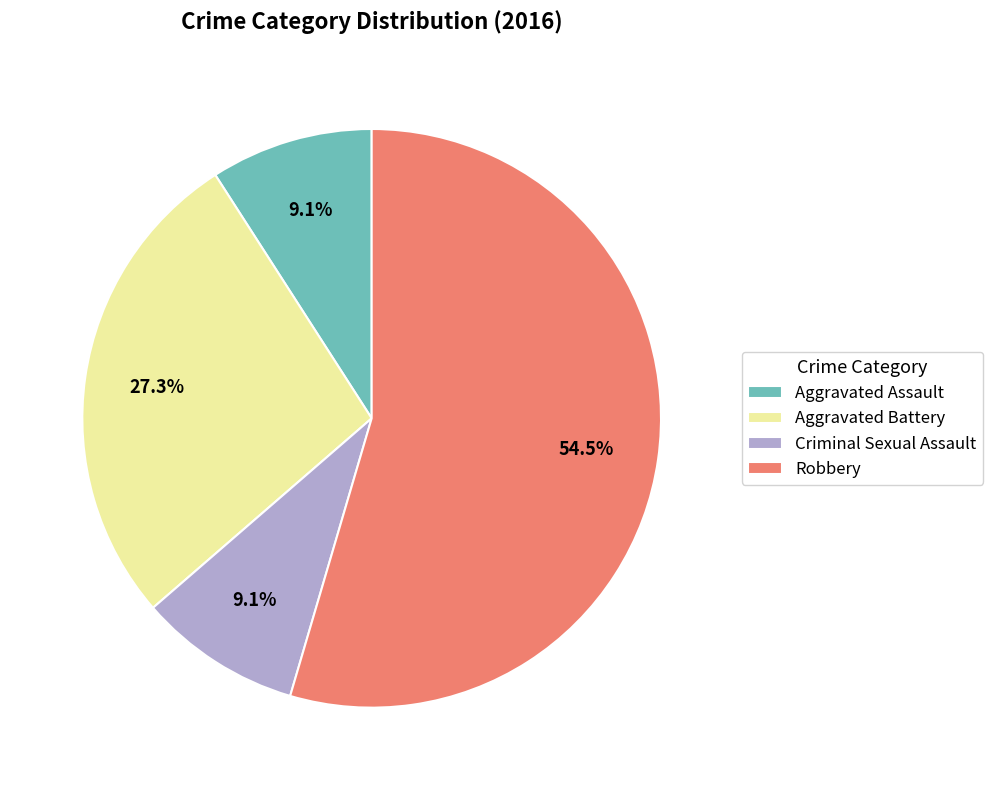

Which slice is the largest?

Robbery